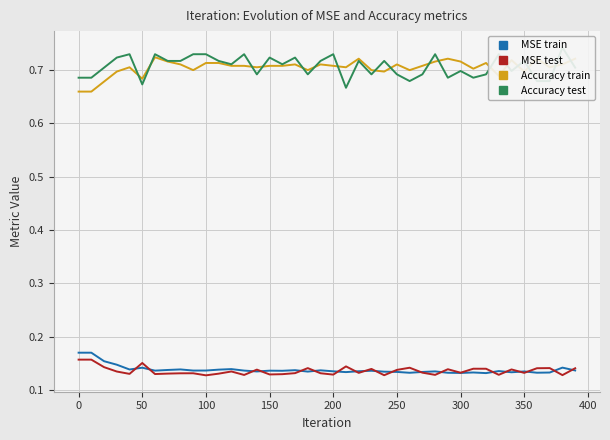

How many interior local peaks does the MSE test series have?

12